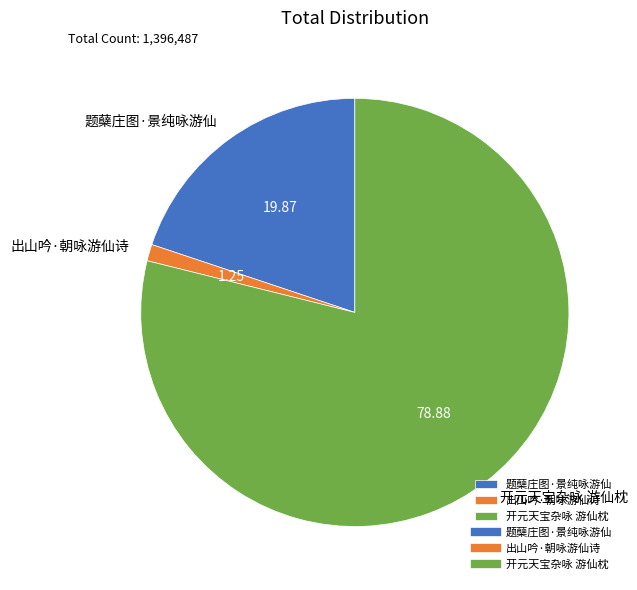

What is the largest slice in the pie chart?

开元天宝杂咏 游仙枕